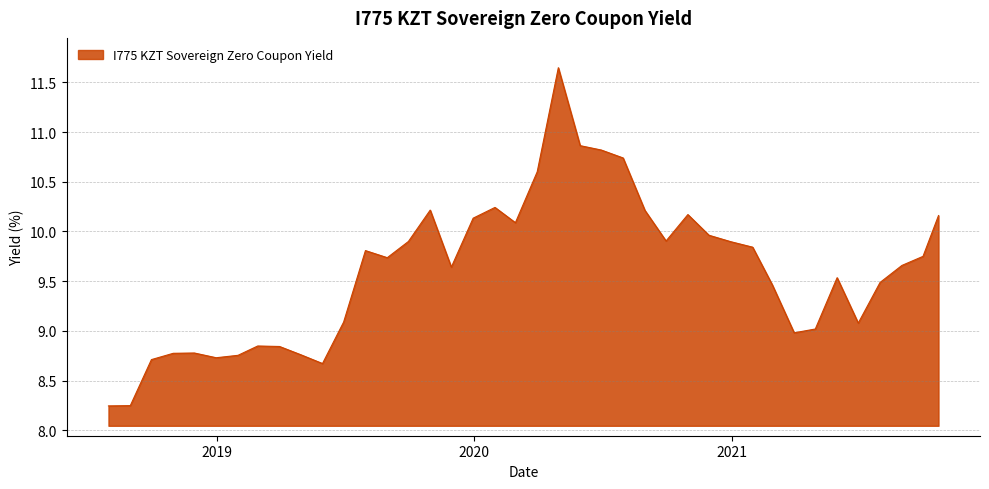

What is the difference between the maximum and minimum values?

3.4